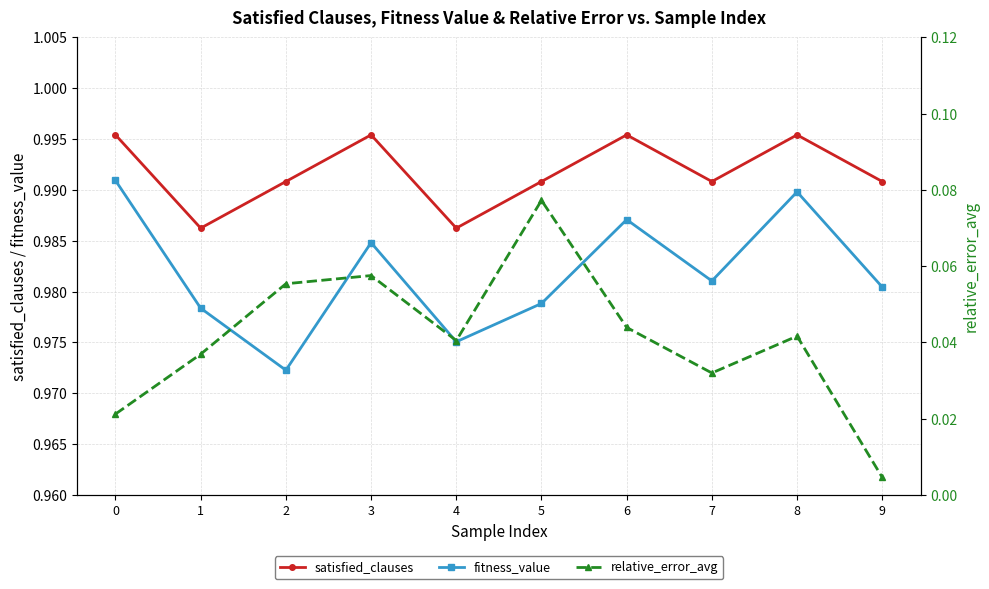

True or false: satisfied_clauses and fitness_value cross at least once.

False